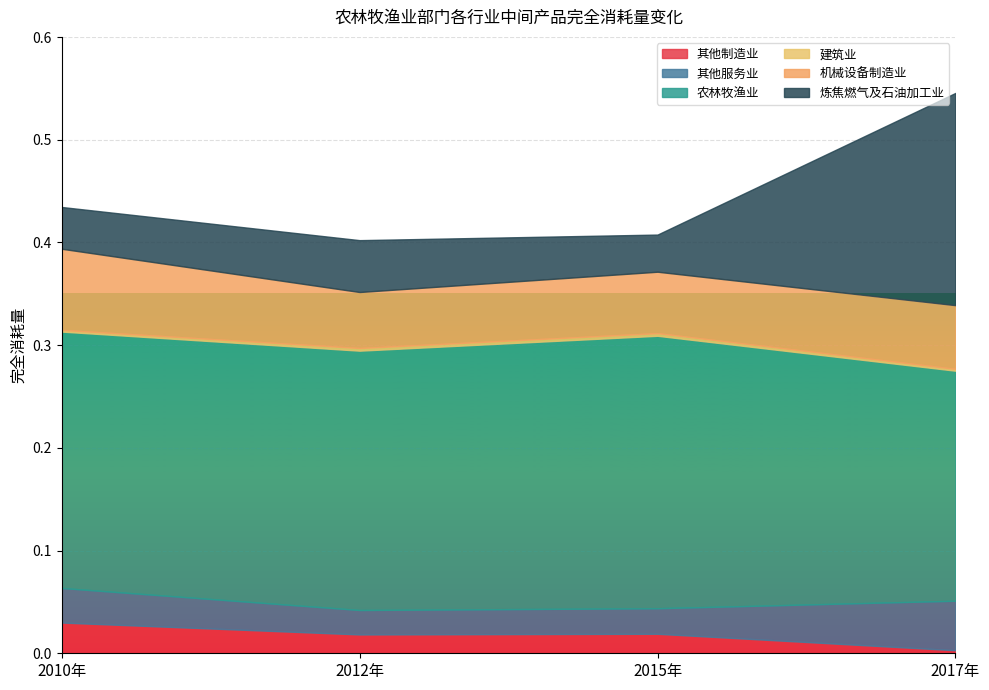

Count the 其他服务业 values in the range 0 to 1.

4